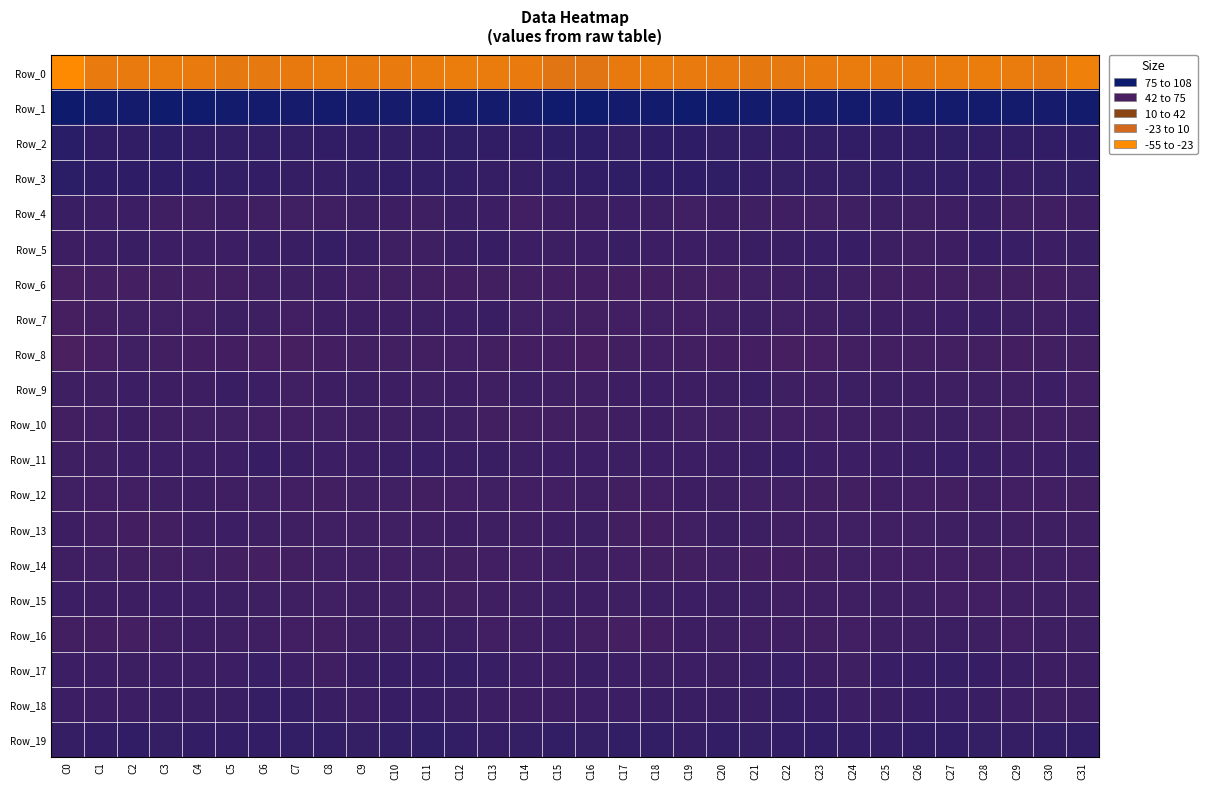

Reading right to left, extract all data points from this chart.

Row_0: C31=-207.7	C30=-196.3	C29=-199.7	C28=-202.3	C27=-201.0	C26=-198.6	C25=-197.6	C24=-199.5	C23=-198.2	C22=-195.7	C21=-194.4	C20=-196.2	C19=-199.4	C18=-199.9	C17=-196.5	C16=-188.1	C15=-187.1	C14=-198.0	C13=-200.7	C12=-202.4	C11=-200.0	C10=-198.1	C9=-197.5	C8=-200.0	C7=-196.6	C6=-195.3	C5=-194.3	C4=-197.5	C3=-200.2	C2=-198.6	C1=-197.3	C0=-227.6
Row_1: C31=51.9	C30=46.4	C29=48.8	C28=47.6	C27=49.1	C26=47.6	C25=45.4	C24=48.7	C23=47.4	C22=46.8	C21=51.9	C20=53.5	C19=56.4	C18=51.5	C17=48.3	C16=56.0	C15=53.6	C14=47.1	C13=48.5	C12=48.2	C11=48.6	C10=46.7	C9=46.5	C8=49.1	C7=46.0	C6=49.2	C5=52.7	C4=54.8	C3=55.5	C2=49.4	C1=50.3	C0=56.8
Row_2: C31=15.3	C30=11.9	C29=12.2	C28=13.0	C27=14.2	C26=11.4	C25=12.1	C24=13.1	C23=10.8	C22=8.7	C21=10.3	C20=9.9	C19=15.1	C18=14.7	C17=10.8	C16=16.7	C15=16.7	C14=11.8	C13=12.3	C12=13.8	C11=13.2	C10=11.1	C9=13.2	C8=12.3	C7=9.1	C6=9.8	C5=9.8	C4=11.4	C3=16.1	C2=13.2	C1=12.7	C0=22.2
Row_3: C31=9.0	C30=7.2	C29=3.3	C28=8.1	C27=9.2	C26=11.1	C25=11.3	C24=7.1	C23=5.4	C22=7.4	C21=9.0	C20=14.2	C19=14.9	C18=15.5	C17=14.0	C16=12.7	C15=9.8	C14=5.2	C13=4.3	C12=9.3	C11=9.2	C10=12.1	C9=9.5	C8=6.3	C7=5.6	C6=8.1	C5=10.8	C4=15.1	C3=15.2	C2=15.1	C1=14.9	C0=18.3
Row_4: C31=-5.0	C30=-7.6	C29=-6.9	C28=0.3	C27=-5.0	C26=-5.8	C25=-4.1	C24=-5.8	C23=-8.2	C22=-7.0	C21=-6.6	C20=-5.7	C19=-8.3	C18=-3.6	C17=-3.1	C16=-5.1	C15=-5.7	C14=-9.2	C13=-3.3	C12=-0.8	C11=-6.7	C10=-4.7	C9=-4.4	C8=-6.9	C7=-8.0	C6=-7.0	C5=-5.6	C4=-7.0	C3=-7.1	C2=-2.6	C1=-3.1	C0=0.3
Row_5: C31=-0.4	C30=-2.6	C29=1.1	C28=2.6	C27=-4.6	C26=-7.1	C25=-3.8	C24=3.1	C23=1.4	C22=-1.1	C21=-1.1	C20=-2.2	C19=-2.4	C18=-1.9	C17=0.2	C16=-3.2	C15=-3.6	C14=-2.3	C13=3.2	C12=-0.0	C11=-6.5	C10=-6.5	C9=-1.1	C8=3.7	C7=-0.3	C6=-1.0	C5=-1.6	C4=-2.1	C3=-2.9	C2=-0.7	C1=-1.2	C0=-5.1
Row_6: C31=-8.3	C30=-12.6	C29=-10.3	C28=-12.2	C27=-11.6	C26=-12.8	C25=-10.7	C24=-7.3	C23=-3.8	C22=-7.6	C21=-8.3	C20=-14.4	C19=-11.2	C18=-13.5	C17=-13.3	C16=-12.8	C15=-13.0	C14=-12.3	C13=-10.6	C12=-12.6	C11=-11.7	C10=-12.4	C9=-9.7	C8=-5.1	C7=-5.7	C6=-7.3	C5=-10.8	C4=-13.9	C3=-10.9	C2=-14.5	C1=-14.1	C0=-17.0
Row_7: C31=-2.3	C30=-7.8	C29=-3.6	C28=-0.1	C27=-2.9	C26=-5.5	C25=-5.1	C24=-3.7	C23=-7.5	C22=-8.6	C21=-3.5	C20=-8.5	C19=-9.2	C18=-8.6	C17=-9.3	C16=-10.5	C15=-8.1	C14=-8.2	C13=-0.7	C12=-1.4	C11=-3.8	C10=-5.5	C9=-4.6	C8=-4.6	C7=-9.3	C6=-6.1	C5=-4.4	C4=-9.8	C3=-8.6	C2=-8.8	C1=-11.6	C0=-16.7
Row_8: C31=-10.9	C30=-10.9	C29=-13.0	C28=-10.3	C27=-10.8	C26=-11.5	C25=-10.6	C24=-11.7	C23=-15.5	C22=-16.5	C21=-13.5	C20=-13.1	C19=-11.5	C18=-9.4	C17=-11.0	C16=-17.6	C15=-12.7	C14=-12.6	C13=-11.9	C12=-9.9	C11=-11.5	C10=-10.8	C9=-11.1	C8=-13.0	C7=-16.5	C6=-15.5	C5=-13.0	C4=-12.6	C3=-11.3	C2=-8.3	C1=-15.7	C0=-21.8
Row_9: C31=-9.2	C30=-2.9	C29=-7.1	C28=-6.1	C27=-5.9	C26=-5.5	C25=-3.8	C24=-4.3	C23=-7.9	C22=-6.2	C21=-0.5	C20=-3.9	C19=-5.4	C18=-2.9	C17=-4.6	C16=-7.7	C15=-6.6	C14=-4.1	C13=-7.6	C12=-5.1	C11=-6.7	C10=-4.7	C9=-3.7	C8=-5.3	C7=-8.7	C6=-3.4	C5=-0.8	C4=-5.1	C3=-4.7	C2=-2.6	C1=-6.8	C0=-6.5
Row_10: C31=-11.8	C30=-9.3	C29=-12.3	C28=-9.0	C27=-4.3	C26=-5.9	C25=-6.9	C24=-7.3	C23=-9.9	C22=-9.2	C21=-9.1	C20=-8.8	C19=-8.5	C18=-5.0	C17=-6.9	C16=-10.4	C15=-11.3	C14=-10.4	C13=-12.4	C12=-6.7	C11=-4.0	C10=-7.1	C9=-6.4	C8=-8.6	C7=-10.1	C6=-9.1	C5=-8.9	C4=-8.7	C3=-7.2	C2=-5.0	C1=-9.1	C0=-10.7
Row_11: C31=0.3	C30=-2.3	C29=-2.3	C28=0.6	C27=1.1	C26=0.4	C25=-2.7	C24=-2.7	C23=-1.8	C22=2.7	C21=-0.9	C20=-3.2	C19=-2.6	C18=-2.7	C17=-4.4	C16=-2.9	C15=-2.0	C14=-3.4	C13=-0.8	C12=0.6	C11=1.7	C10=-1.0	C9=-3.2	C8=-2.5	C7=-0.4	C6=2.6	C5=-2.8	C4=-2.8	C3=-2.6	C2=-3.1	C1=-5.7	C0=-6.0
Row_12: C31=-12.0	C30=-9.6	C29=-9.1	C28=-7.9	C27=-10.8	C26=-9.3	C25=-7.3	C24=-10.8	C23=-10.8	C22=-8.1	C21=-8.3	C20=-6.3	C19=-5.4	C18=-9.3	C17=-10.5	C16=-7.9	C15=-9.7	C14=-9.8	C13=-8.0	C12=-9.2	C11=-11.0	C10=-8.1	C9=-8.4	C8=-11.6	C7=-9.3	C6=-8.5	C5=-7.8	C4=-5.6	C3=-6.6	C2=-10.2	C1=-10.1	C0=-8.1
Row_13: C31=-7.6	C30=-6.5	C29=-7.0	C28=-5.8	C27=-6.2	C26=-8.2	C25=-8.7	C24=-8.1	C23=-8.2	C22=-7.0	C21=-4.5	C20=-3.6	C19=-9.0	C18=-12.8	C17=-11.0	C16=-4.4	C15=-5.0	C14=-7.1	C13=-6.6	C12=-5.4	C11=-7.4	C10=-8.6	C9=-8.4	C8=-8.3	C7=-7.3	C6=-6.5	C5=-3.3	C4=-5.6	C3=-10.8	C2=-12.7	C1=-9.3	C0=-4.7
Row_14: C31=-9.4	C30=-8.5	C29=-9.6	C28=-11.6	C27=-9.6	C26=-9.3	C25=-9.9	C24=-8.2	C23=-10.9	C22=-13.2	C21=-13.5	C20=-8.7	C19=-10.3	C18=-10.3	C17=-10.0	C16=-7.6	C15=-7.5	C14=-9.3	C13=-10.1	C12=-11.3	C11=-9.0	C10=-9.8	C9=-9.1	C8=-8.9	C7=-11.8	C6=-13.7	C5=-11.8	C4=-8.7	C3=-10.7	C2=-10.2	C1=-8.9	C0=-7.0
Row_15: C31=-7.3	C30=-5.9	C29=-7.3	C28=-9.8	C27=-9.6	C26=-6.3	C25=-6.4	C24=-7.9	C23=-7.9	C22=-7.0	C21=-4.4	C20=-3.7	C19=-2.5	C18=-4.5	C17=-5.8	C16=-5.3	C15=-4.5	C14=-6.7	C13=-7.8	C12=-10.5	C11=-7.8	C10=-6.1	C9=-6.4	C8=-8.6	C7=-7.6	C6=-6.0	C5=-3.8	C4=-3.4	C3=-2.6	C2=-5.5	C1=-4.9	C0=-2.5
Row_16: C31=-6.0	C30=-5.8	C29=-10.2	C28=-6.1	C27=-3.5	C26=-6.2	C25=-6.3	C24=-9.3	C23=-10.3	C22=-7.3	C21=-6.9	C20=-6.2	C19=-5.4	C18=-13.0	C17=-13.8	C16=-10.6	C15=-5.2	C14=-7.5	C13=-9.9	C12=-3.6	C11=-4.5	C10=-6.4	C9=-6.8	C8=-10.4	C7=-9.4	C6=-7.2	C5=-6.6	C4=-5.2	C3=-7.9	C2=-14.5	C1=-12.9	C0=-11.4
Row_17: C31=-5.6	C30=-4.7	C29=-0.2	C28=3.2	C27=3.6	C26=2.9	C25=1.5	C24=-5.9	C23=-5.6	C22=1.5	C21=-0.1	C20=-3.5	C19=-1.2	C18=-3.5	C17=-2.8	C16=-1.0	C15=-4.7	C14=-3.1	C13=1.5	C12=3.9	C11=2.9	C10=3.1	C9=-1.1	C8=-7.2	C7=-3.0	C6=1.8	C5=-1.7	C4=-2.8	C3=-1.4	C2=-4.3	C1=-1.5	C0=-2.0
Row_18: C31=-5.6	C30=-5.9	C29=-2.7	C28=-0.6	C27=1.9	C26=2.7	C25=0.8	C24=-2.0	C23=2.3	C22=5.5	C21=0.8	C20=-1.0	C19=0.5	C18=-0.7	C17=-2.3	C16=-1.8	C15=-4.7	C14=-5.0	C13=-1.7	C12=0.5	C11=2.3	C10=2.7	C9=-1.3	C8=-0.3	C7=3.4	C6=4.5	C5=-0.6	C4=-0.0	C3=0.1	C2=-1.5	C1=-2.3	C0=-2.2
Row_19: C31=13.5	C30=9.8	C29=5.5	C28=7.7	C27=13.3	C26=11.6	C25=7.9	C24=8.8	C23=11.4	C22=8.7	C21=7.8	C20=9.5	C19=6.6	C18=10.6	C17=10.3	C16=7.8	C15=11.1	C14=7.4	C13=5.9	C12=9.5	C11=14.1	C10=9.7	C9=7.2	C8=11.0	C7=9.7	C6=8.0	C5=8.6	C4=8.5	C3=7.2	C2=11.6	C1=8.2	C0=5.2